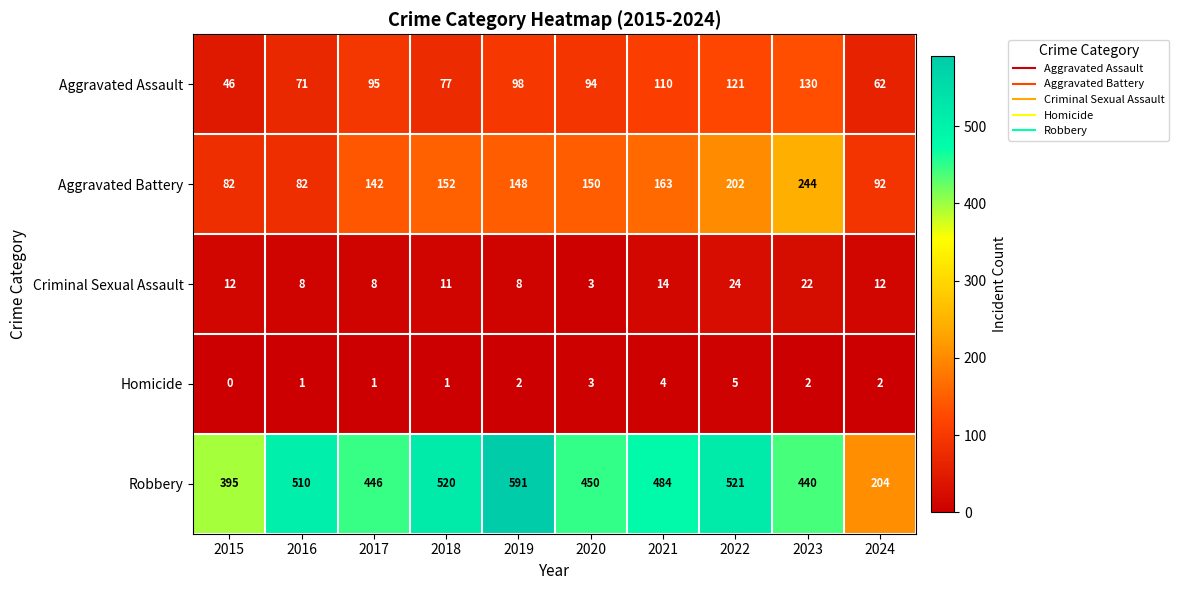

What is the sum of all Homicide values?

21